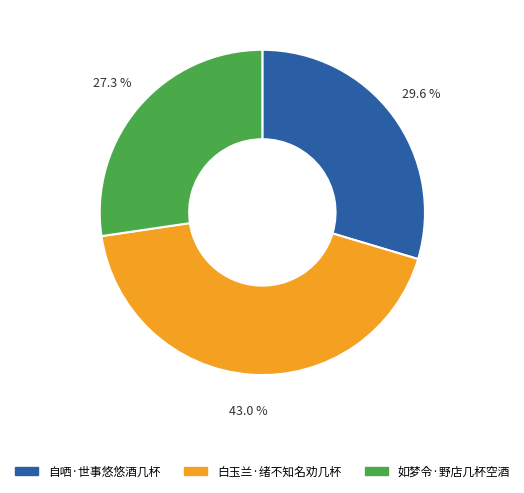

To the nearest percent, what portion does 白玉兰·绪不知名劝几杯 represent?

43%